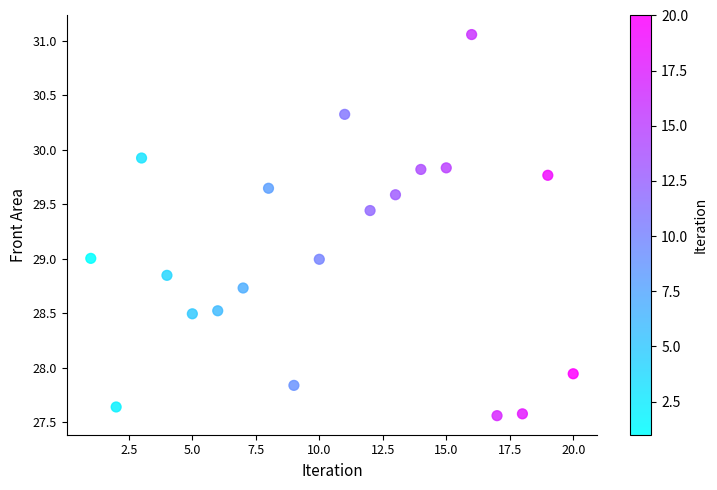

What is the range of X values (max minus min)?

19.0